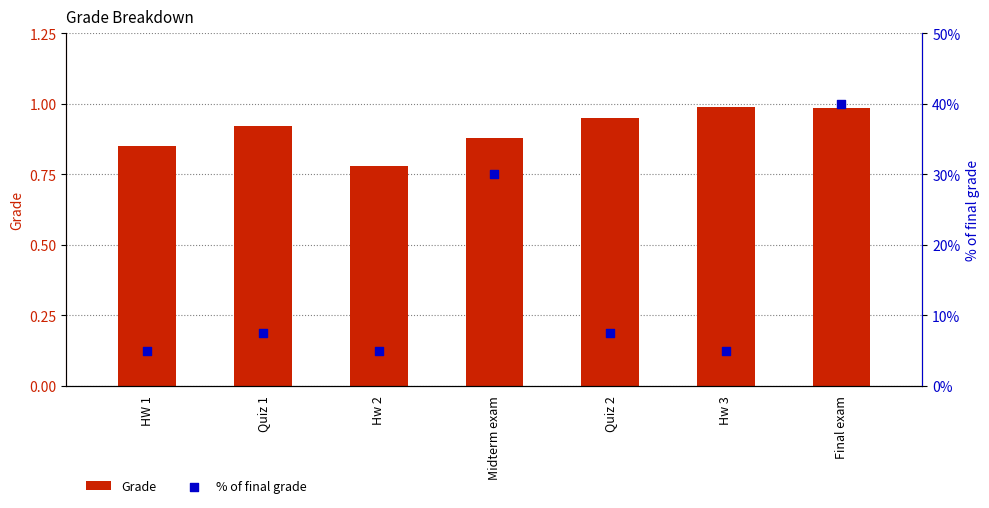

Which series reaches the minimum Y coordinate?

% of final grade